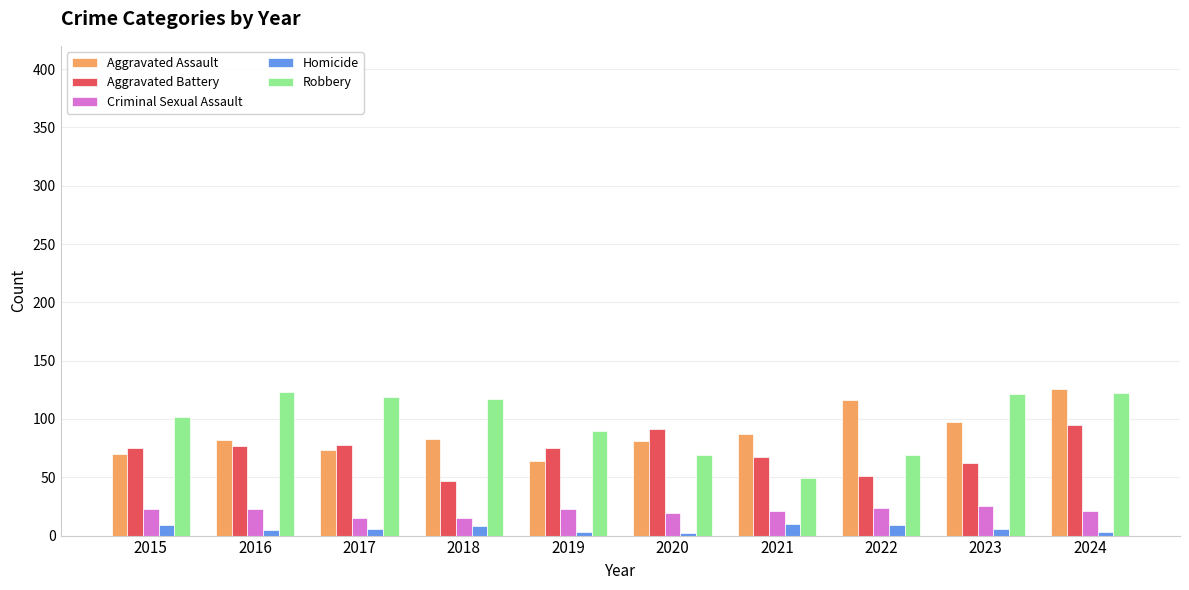

Count the Homicide values in the range 3 to 9.

8